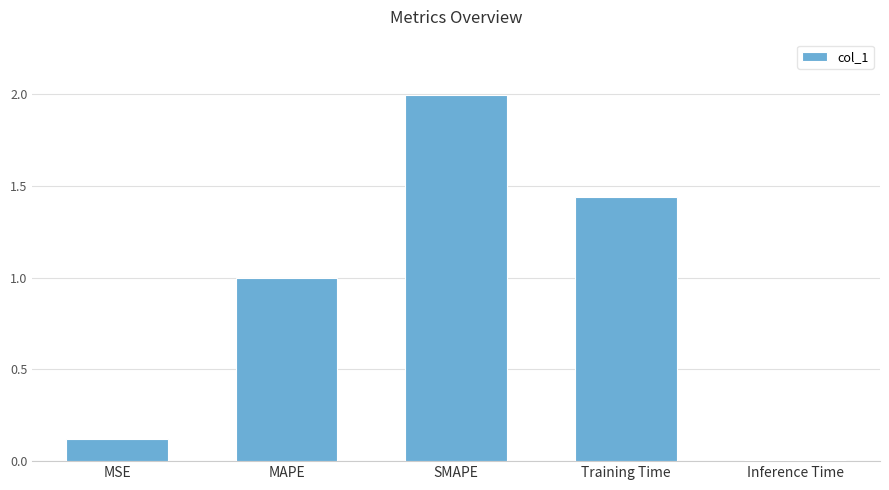

At which label is the value closest to 1?

MAPE